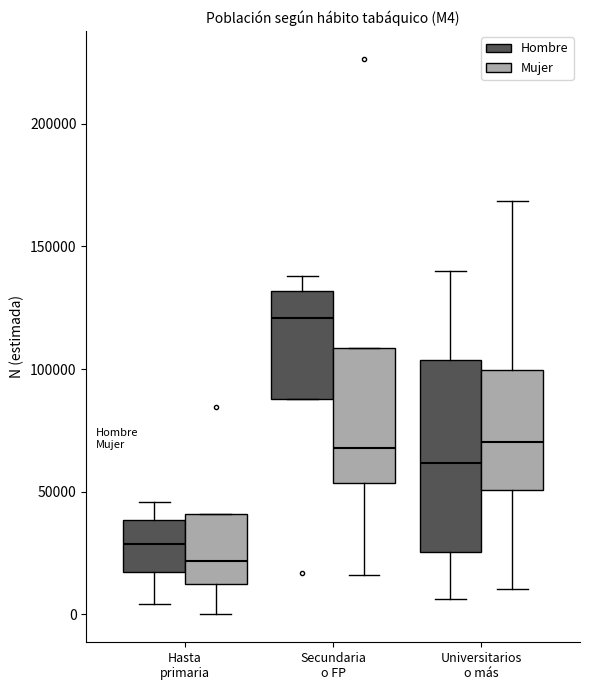

Which box has the highest median line?

Secundaria o FP (Hombre)